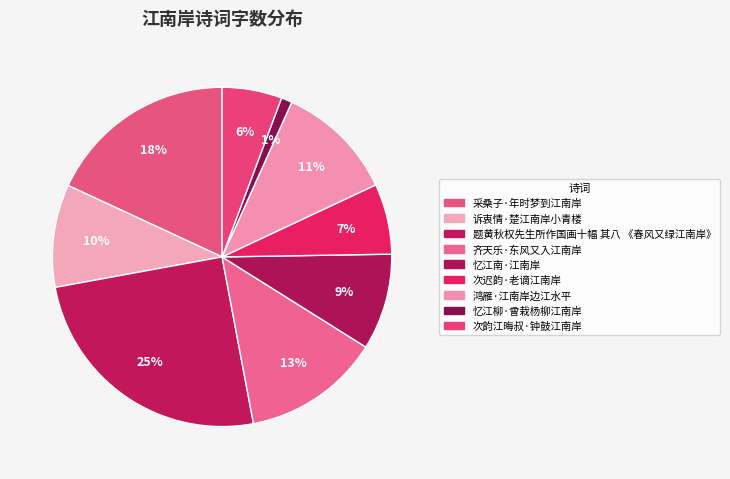

To the nearest percent, what is the difference between the 采桑子·年时梦到江南岸 and 齐天乐·东风又入江南岸 slice percentages?

5%